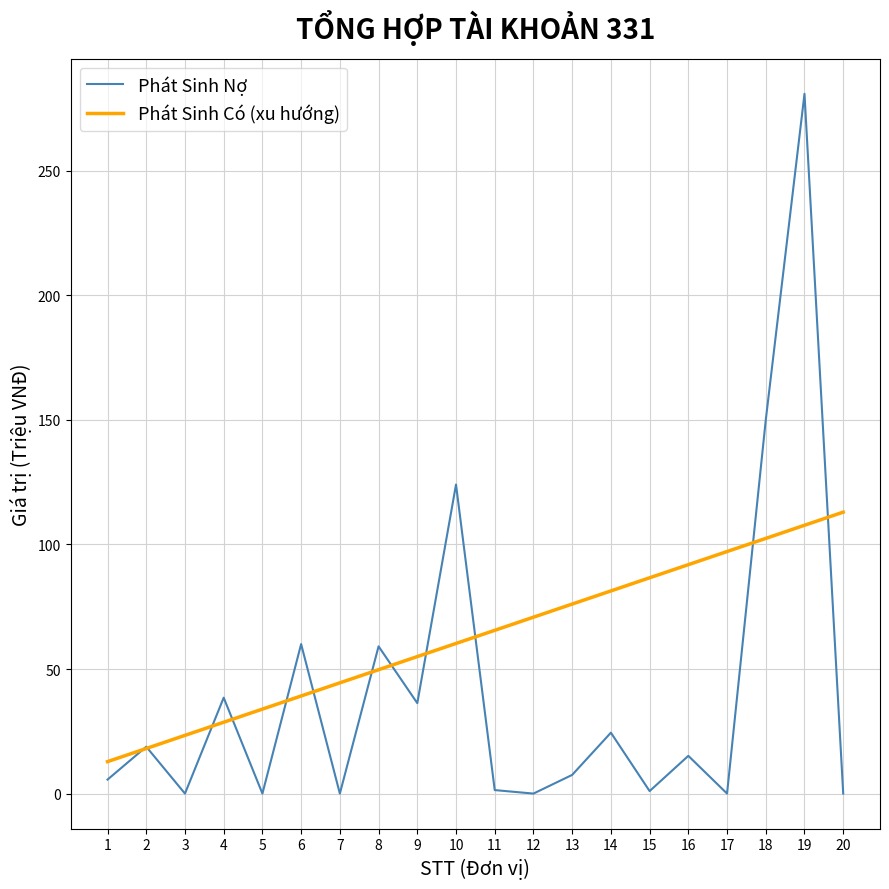

Which category has the highest value in the Phát Sinh Có (xu hướng) series?

20